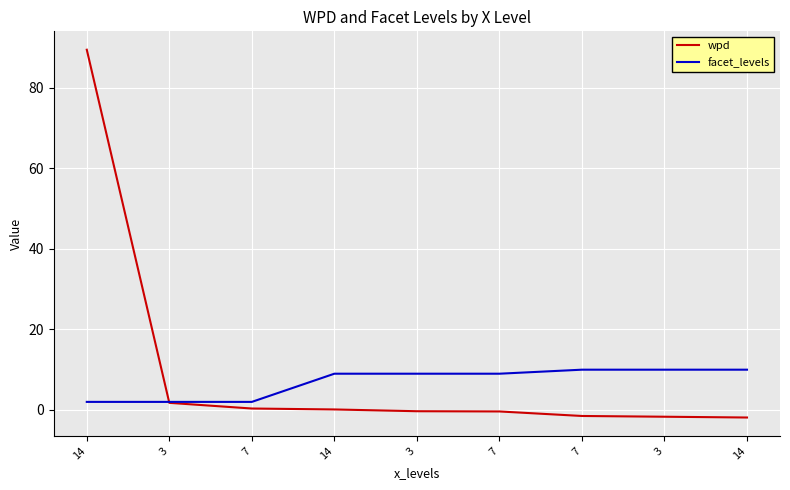

How many lines are shown in the chart?

2